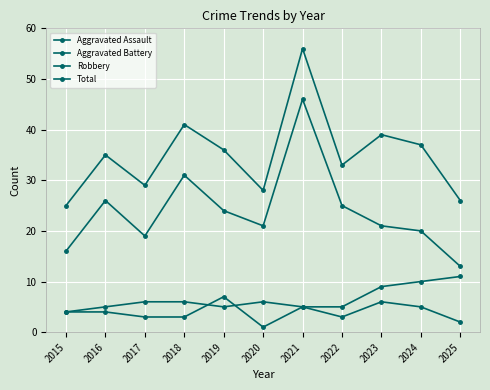

Reading right to left, list all the values displayed in this chart.

Aggravated Assault: 2	5	6	3	5	1	7	3	3	4	4
Aggravated Battery: 11	10	9	5	5	6	5	6	6	5	4
Robbery: 13	20	21	25	46	21	24	31	19	26	16
Total: 26	37	39	33	56	28	36	41	29	35	25